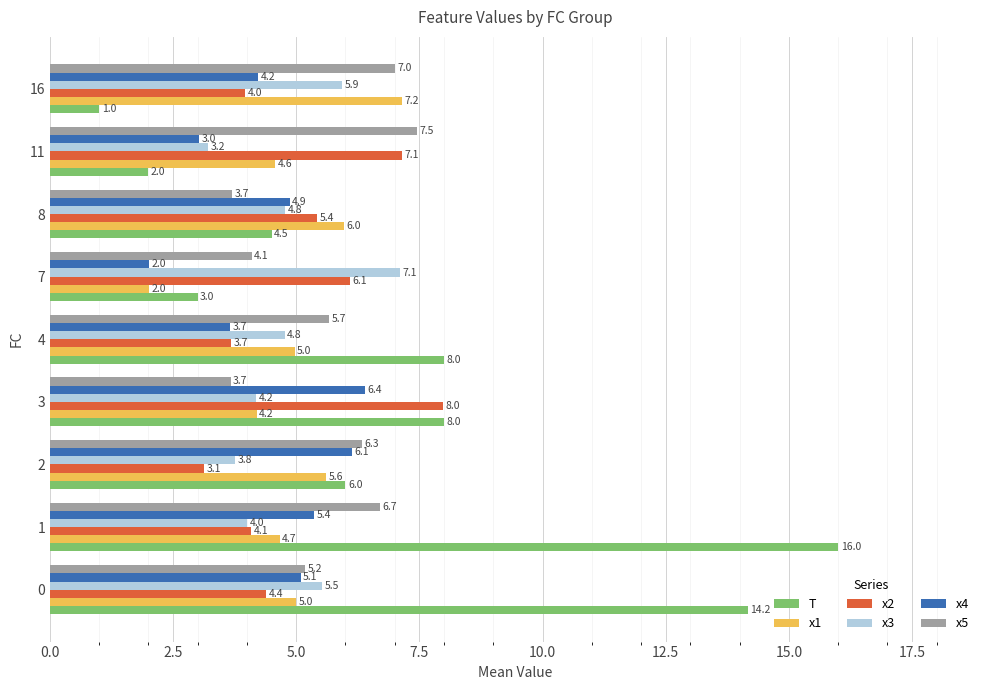

Which series has the widest spread of values?

T